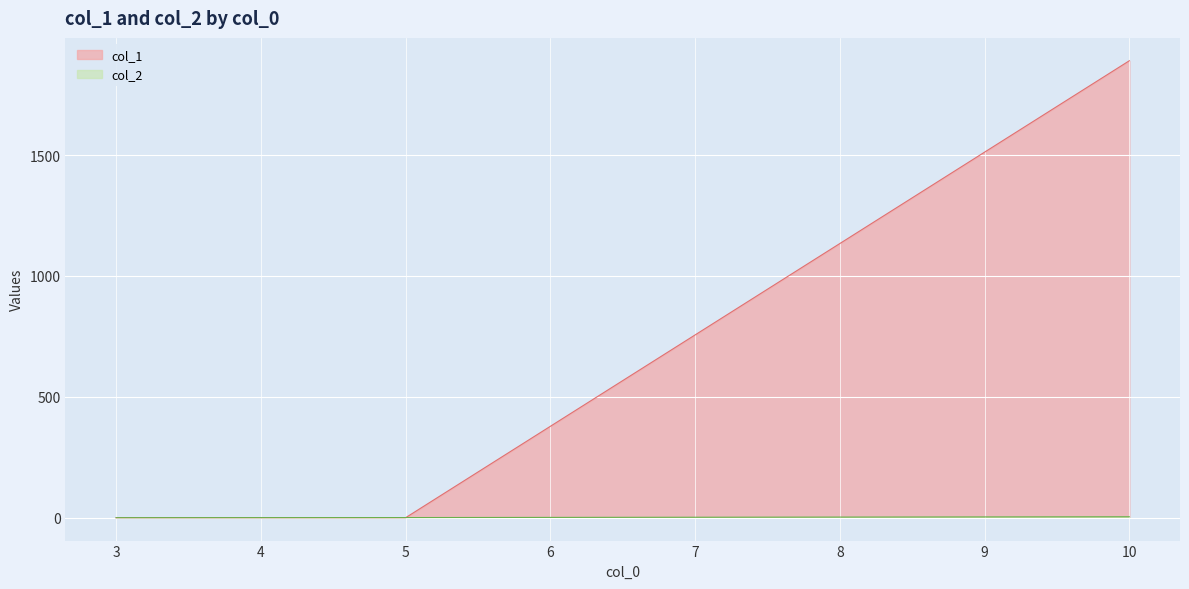

What is the greatest value displayed?

1890.0